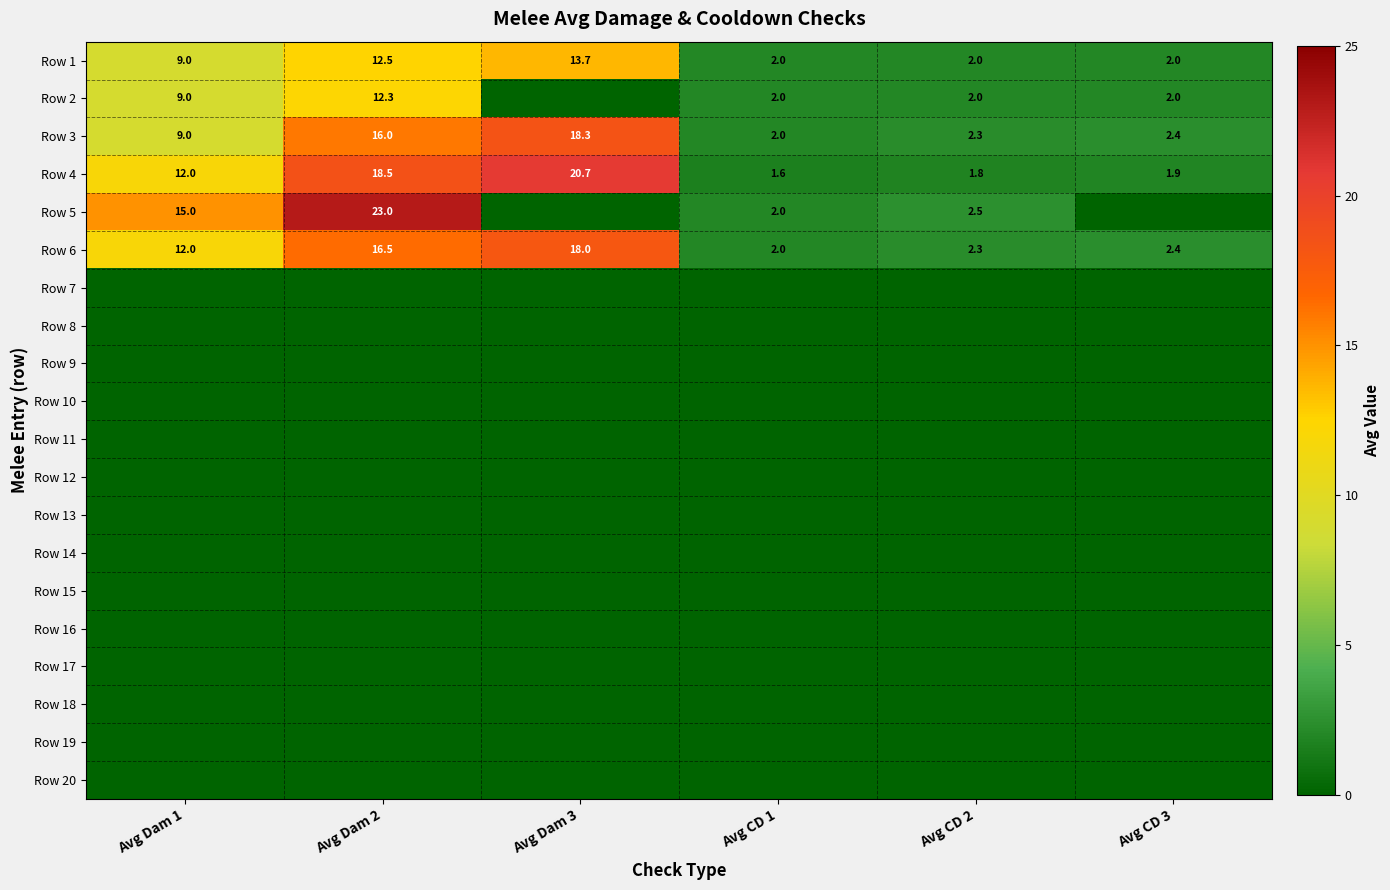

Which label corresponds to the smallest value in the chart?

Avg Dam 3